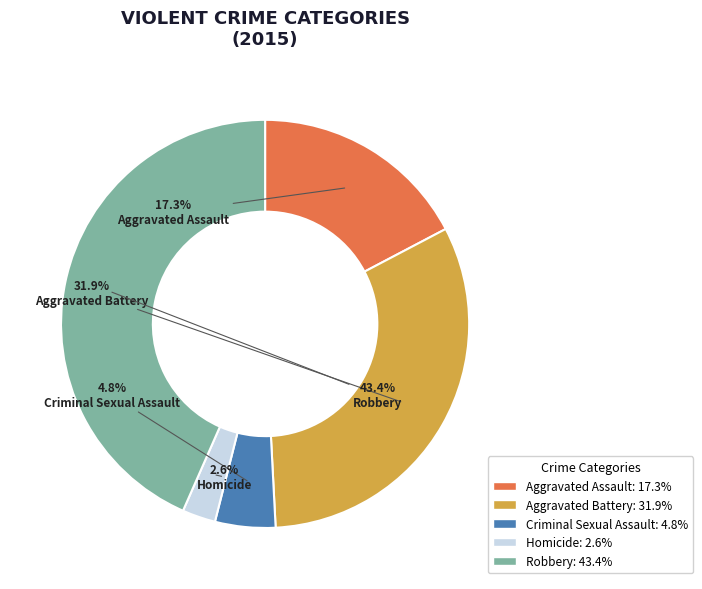

How many slices are in this pie chart?

5